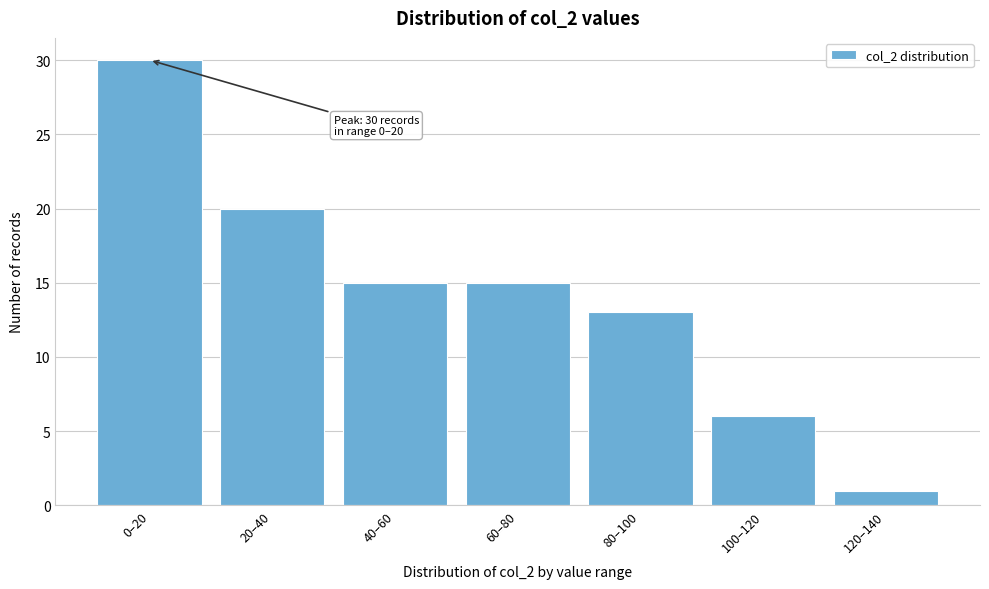

Reading left to right, list all the values displayed in this chart.

0–20=30	20–40=20	40–60=15	60–80=15	80–100=13	100–120=6	120–140=1